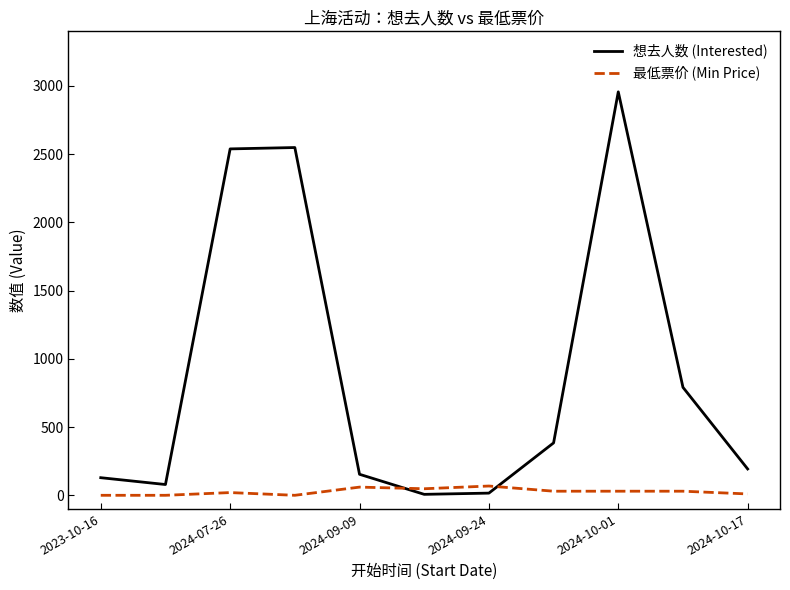

How many times do 想去人数 (Interested) and 最低票价 (Min Price) cross each other?

2